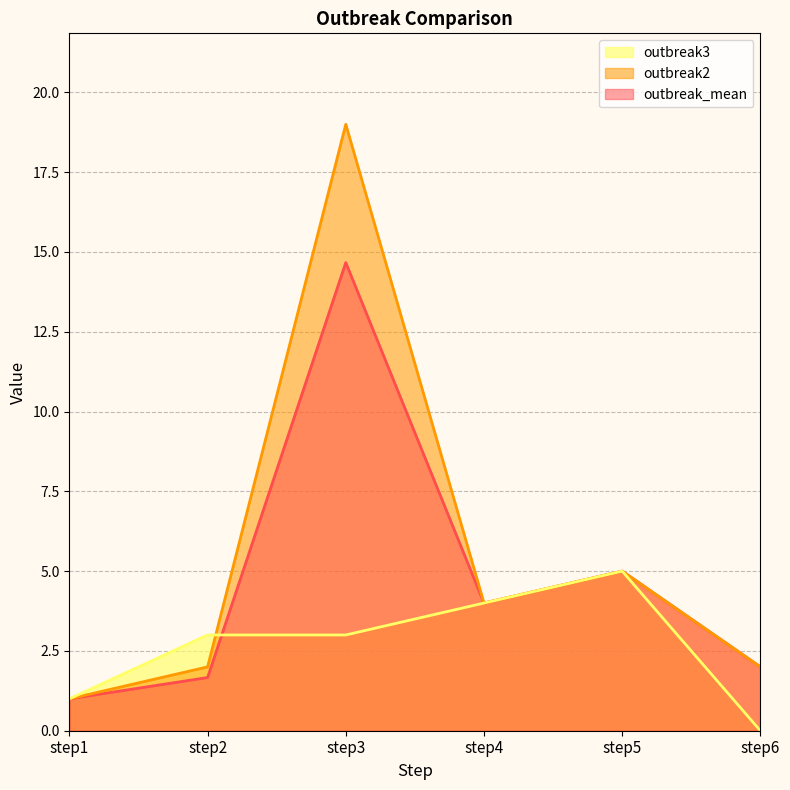

Reading left to right, list all the values displayed in this chart.

outbreak_mean: step1=1.0	step2=1.7	step3=14.7	step4=4.0	step5=5.0	step6=2.0
outbreak2: step1=1.0	step2=2.0	step3=19.0	step4=4.0	step5=5.0	step6=2.0
outbreak3: step1=1.0	step2=3.0	step3=3.0	step4=4.0	step5=5.0	step6=0.0